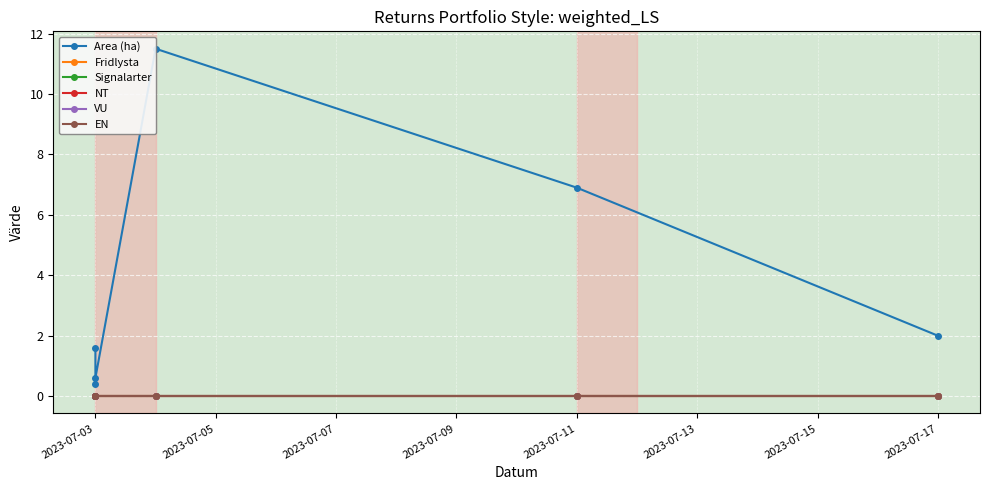

Which series changed the most between 2023-07-09 and 2023-07-13?

Area (ha)